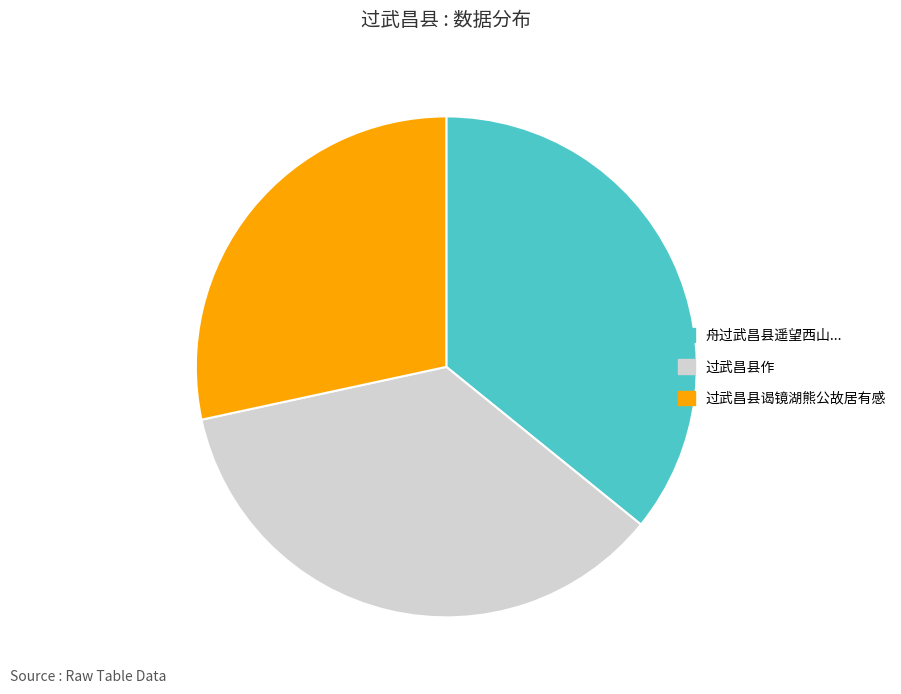

Is there a majority slice in this chart?

No